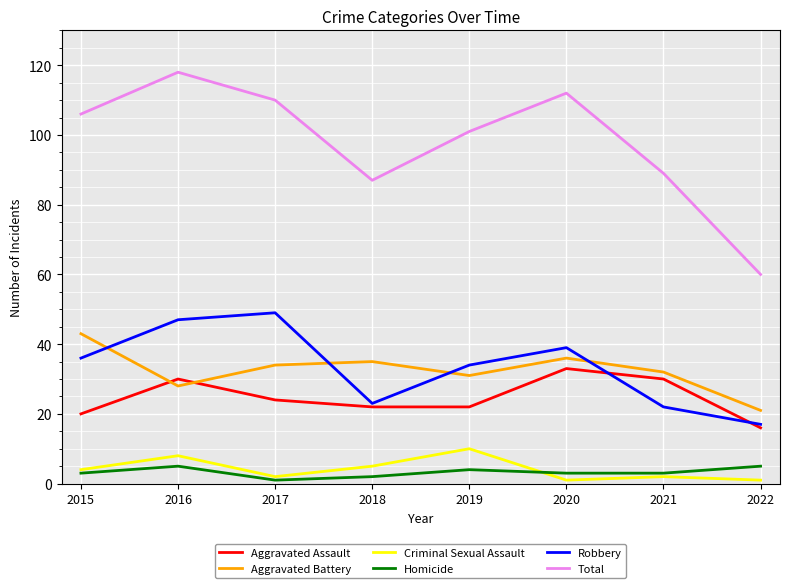

What is the sum of the Aggravated Assault values at 2017 and 2019?

46